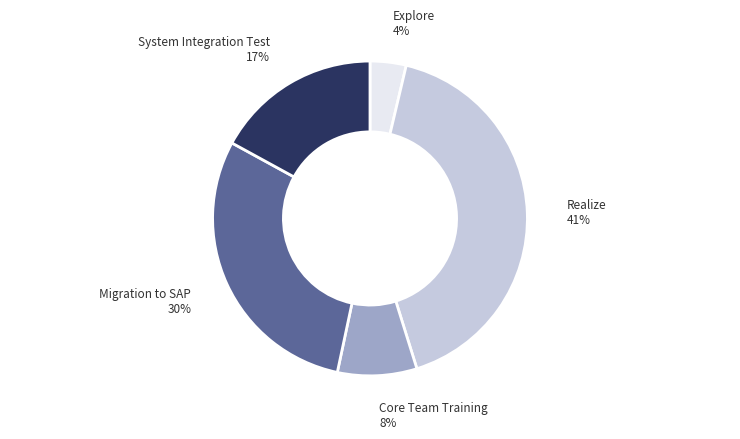

To the nearest percent, what is the average slice percentage?

20%